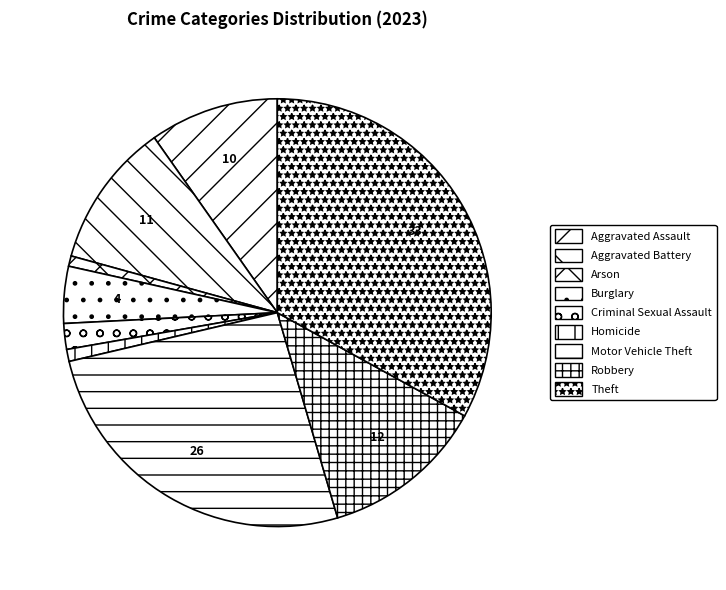

What is the largest slice in the pie chart?

Theft